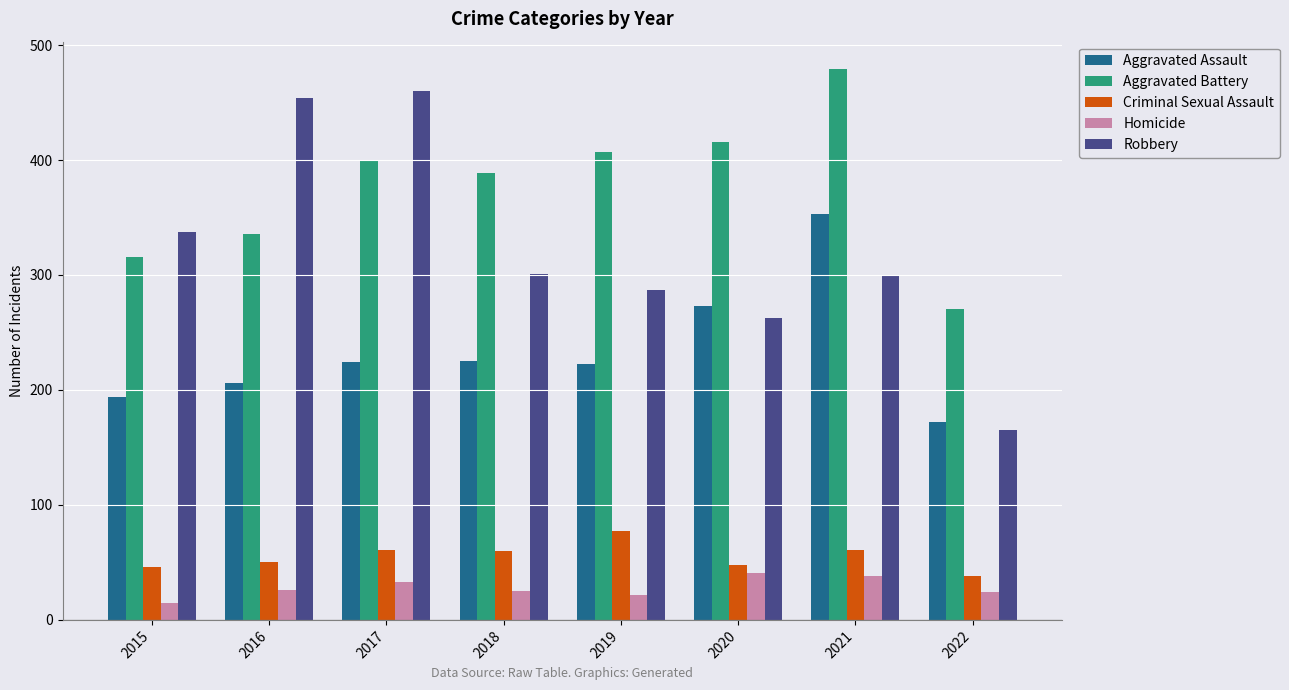

Which series has the widest spread of values?

Robbery